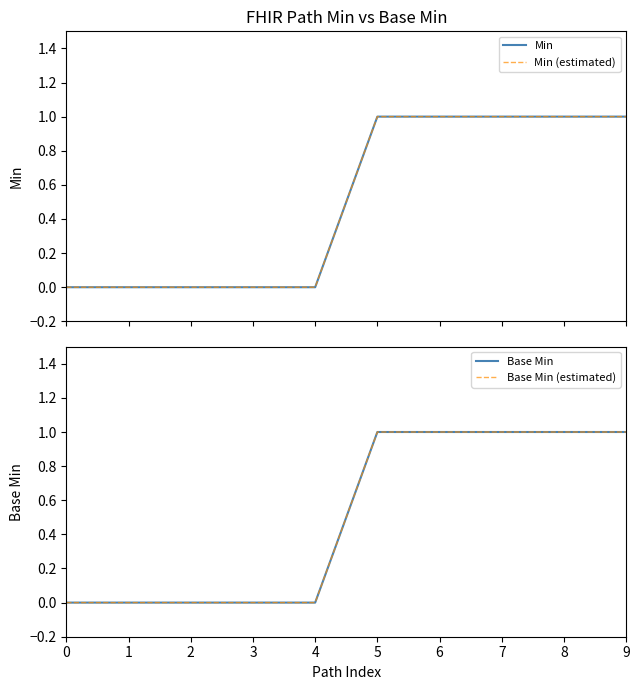

What is the value of the Base Min point at the 9th from the left?

1